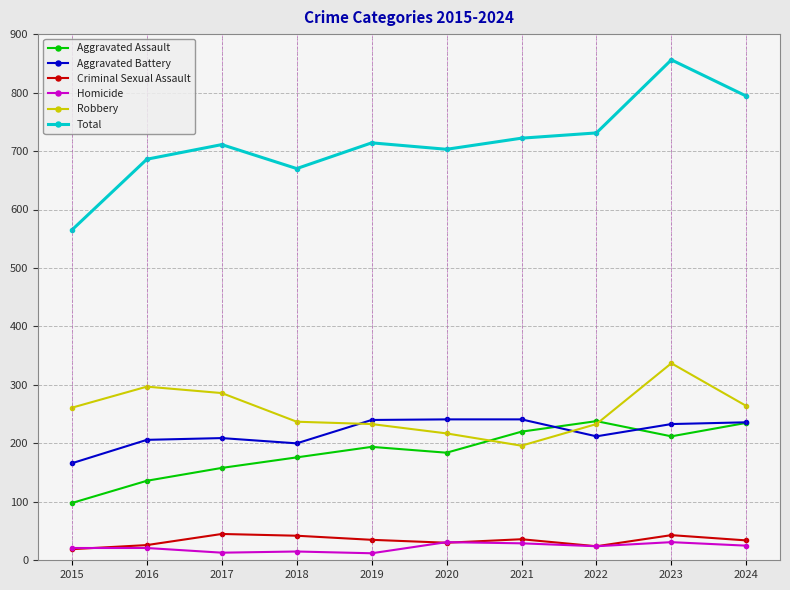

What is the greatest value displayed?

856